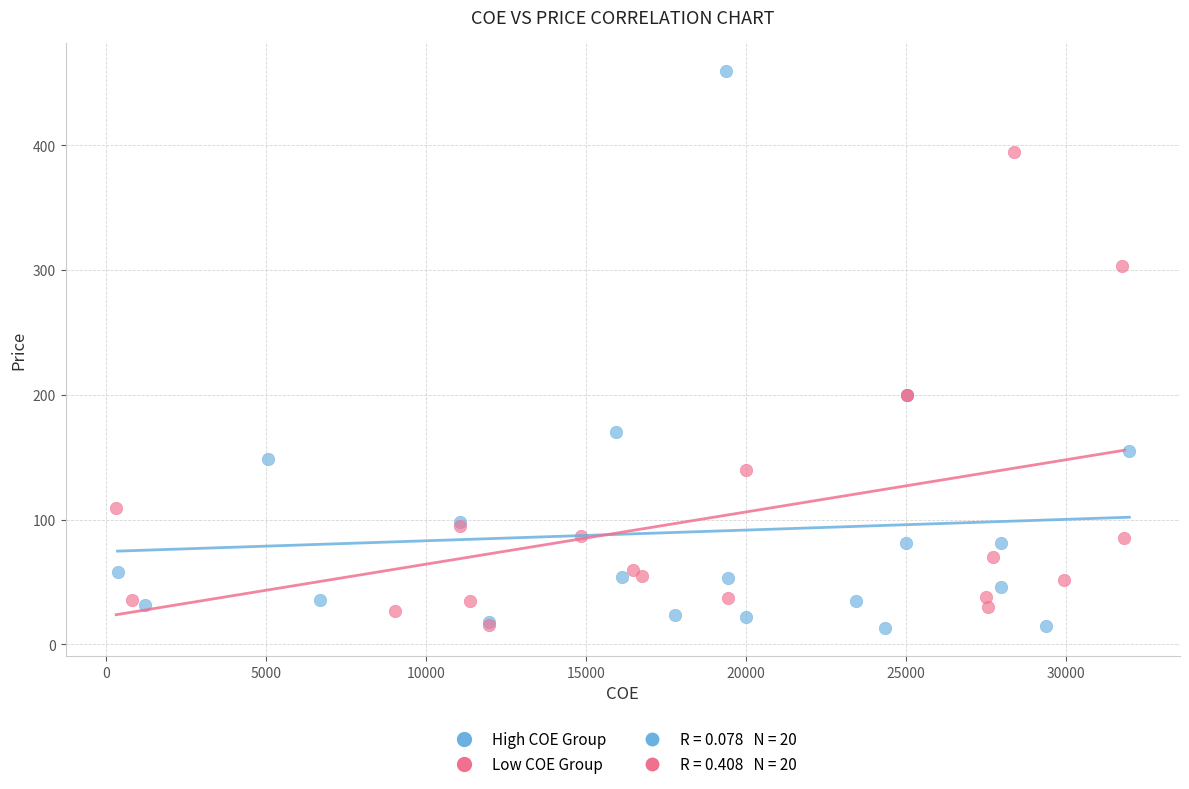

Which series has the widest spread of Y values?

High COE Group